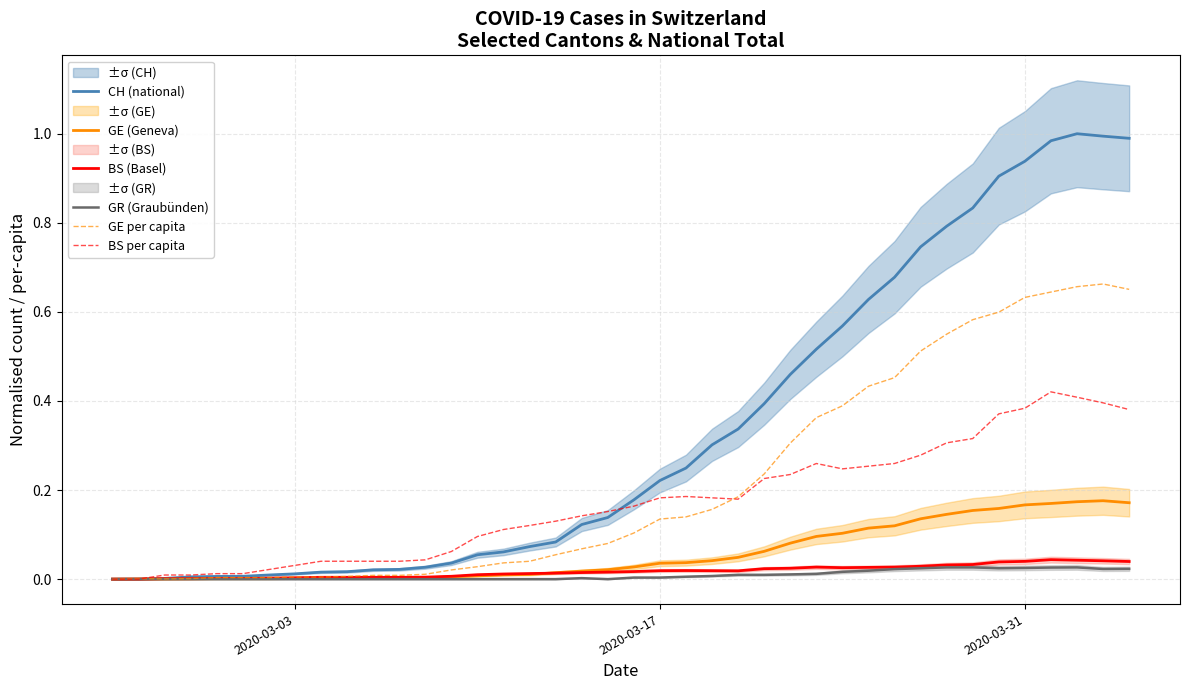

Is it true that CH (national) equals 0.3 at 27?

False